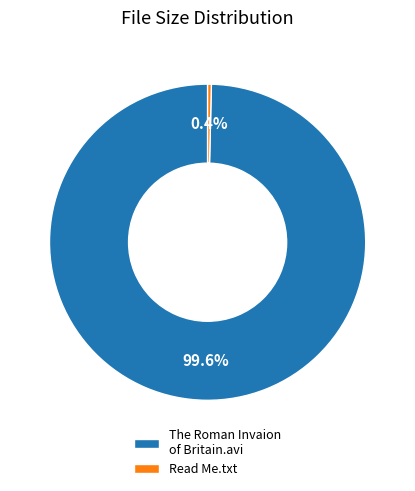

Is Read Me.txt the majority of the pie?

No